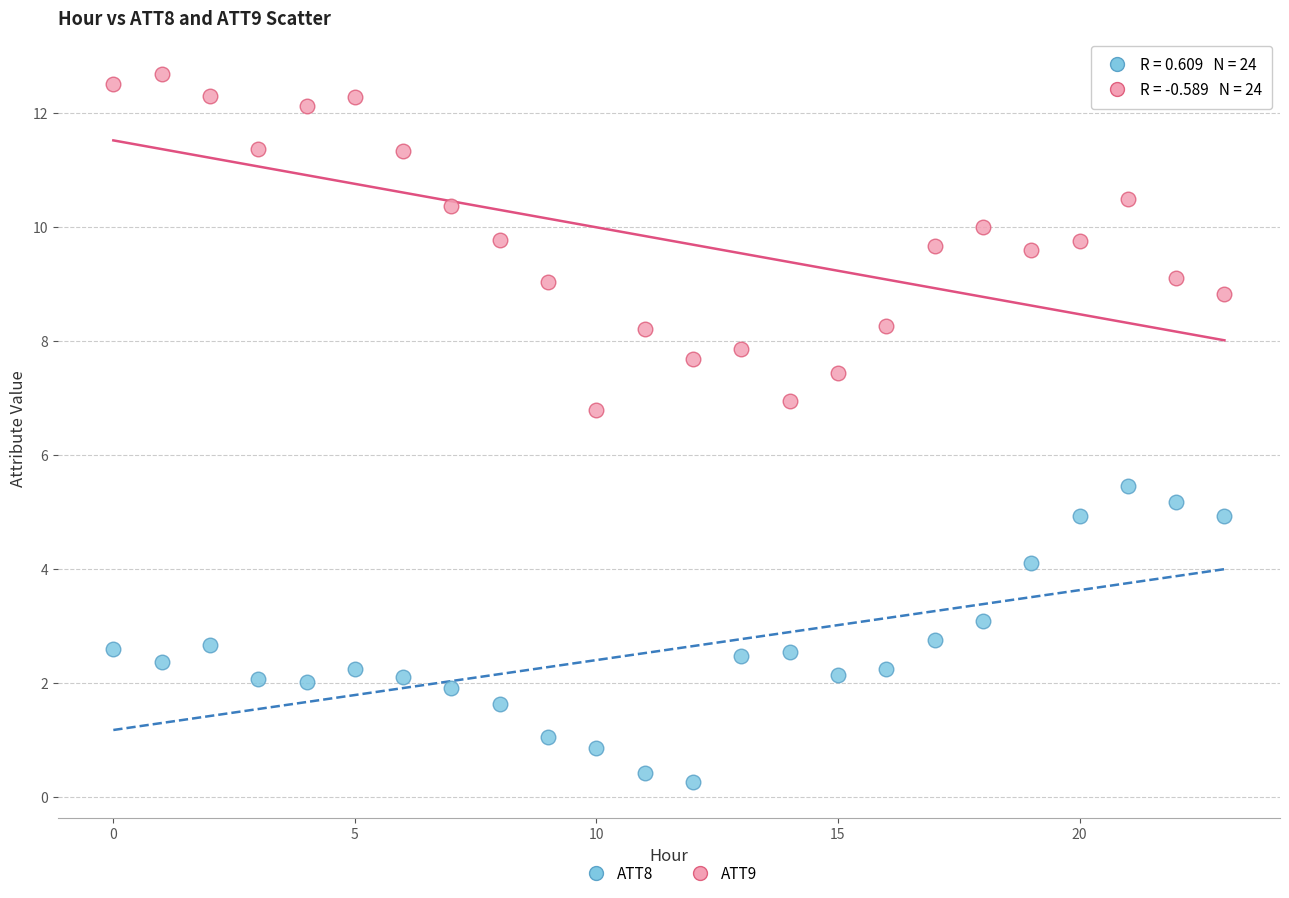

Which series reaches the minimum Y coordinate?

ATT8